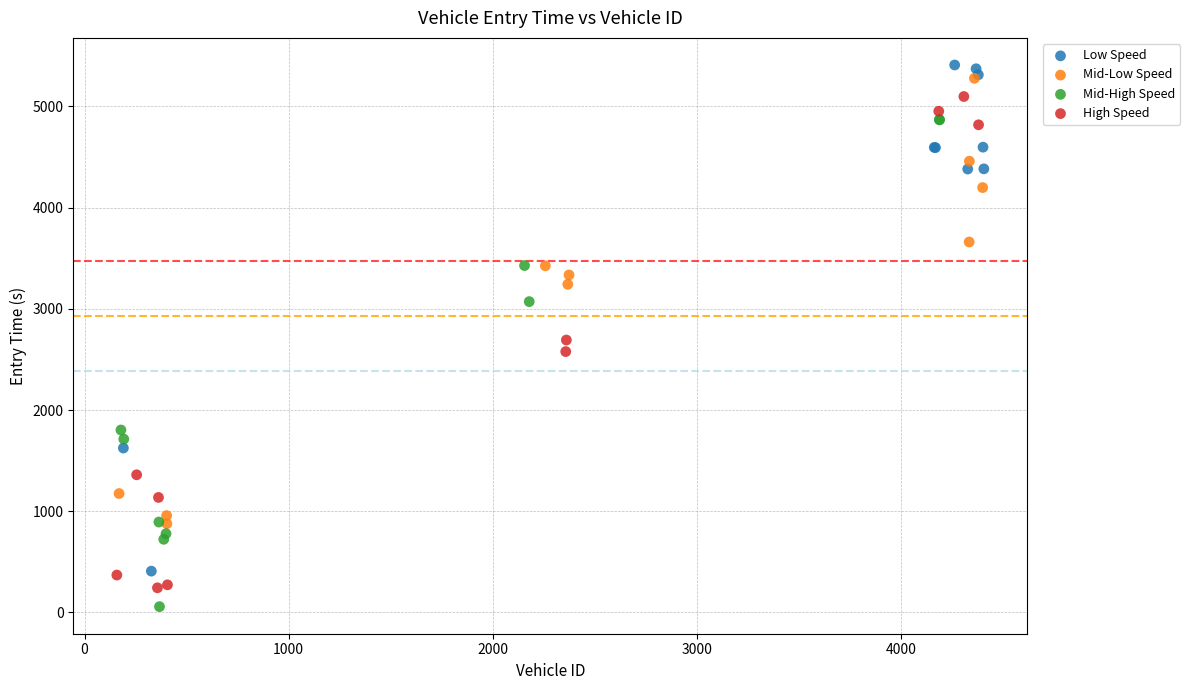

Which series has the largest Y range (max minus min)?

Low Speed